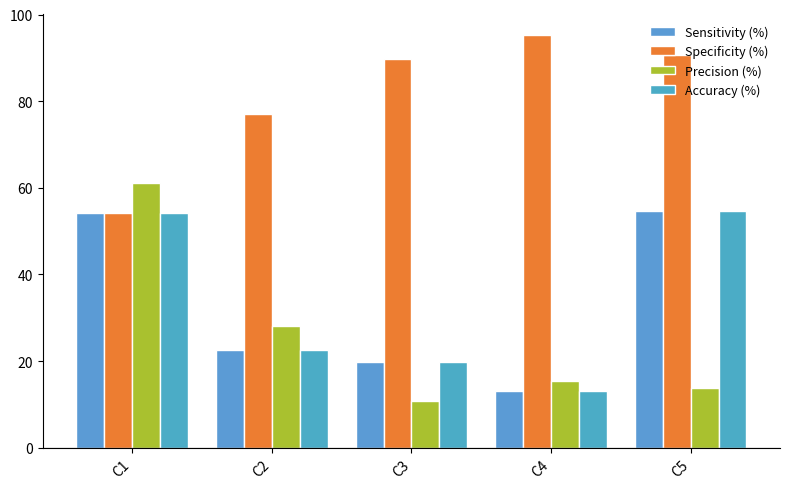

How many data points in Accuracy (%) are above 22?

3